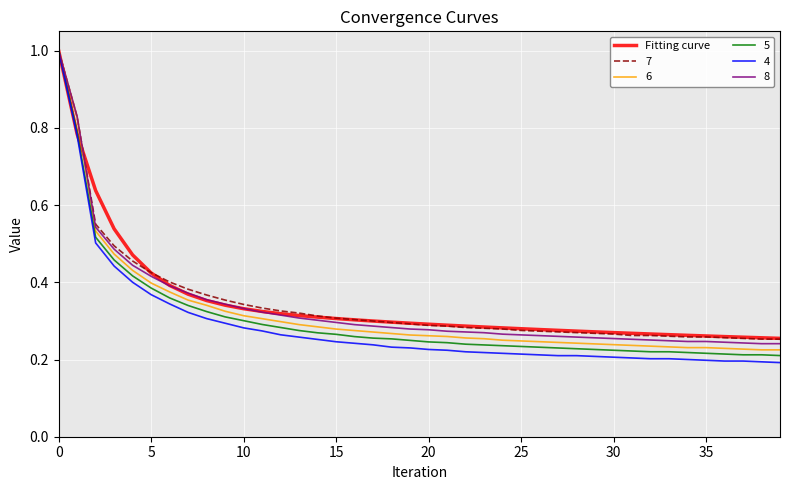

Count the number of categories in the chart.

40